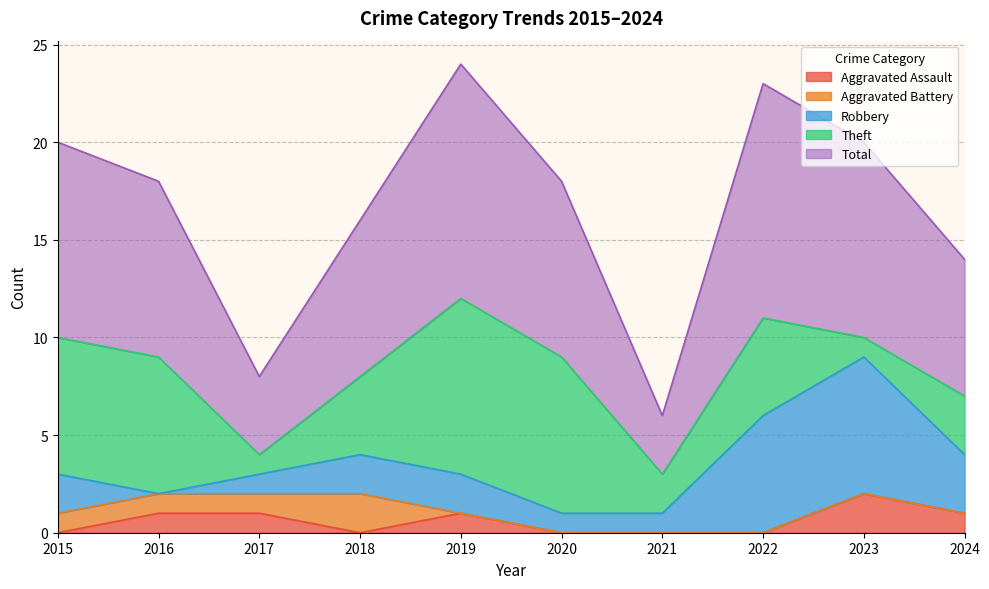

True or false: Robbery and Total cross at least once.

False